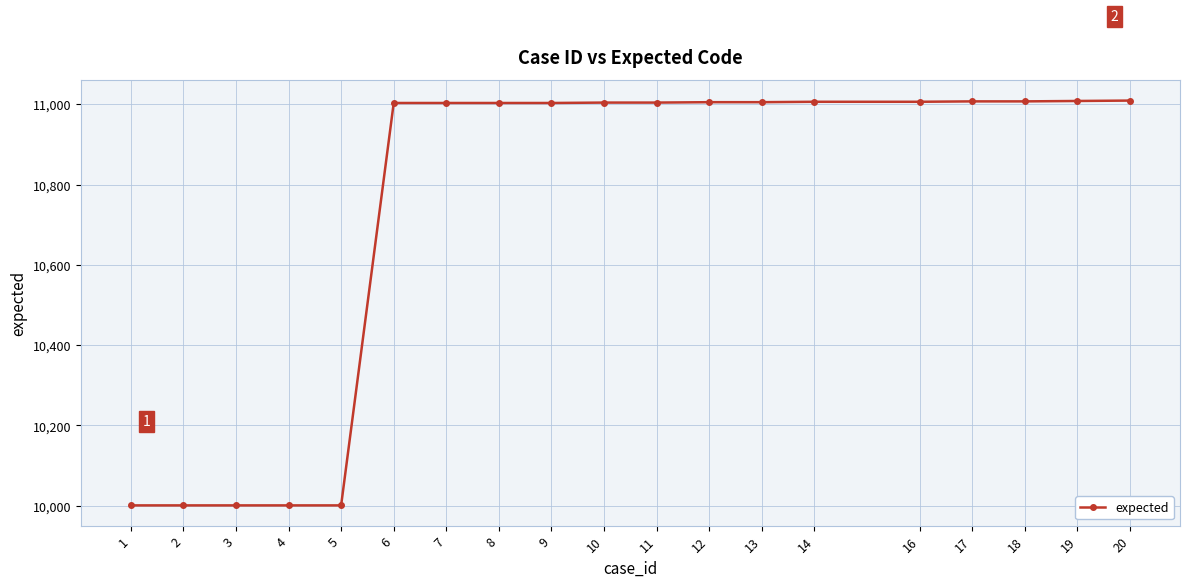

Is this an area chart (filled region under the line)?

No